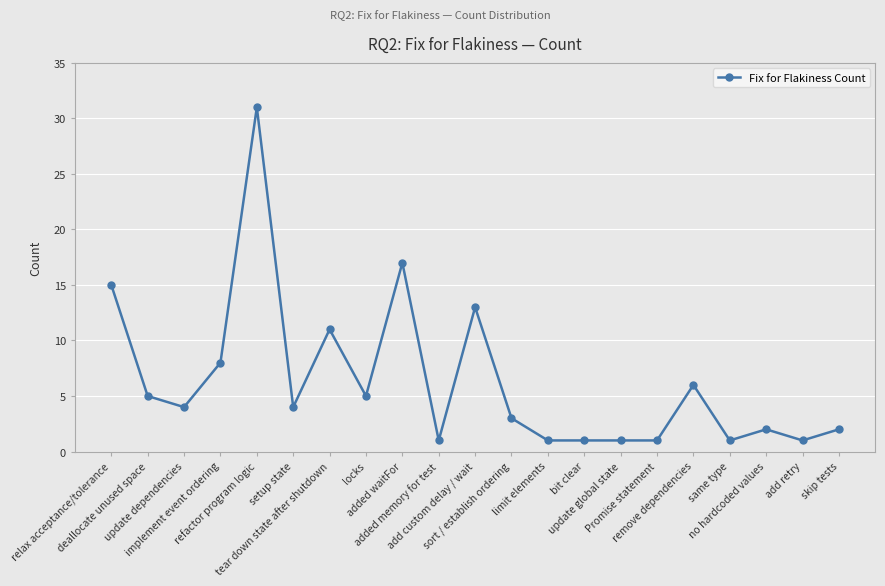

True or false: there are more than 2 points higher than both neighbors.

True